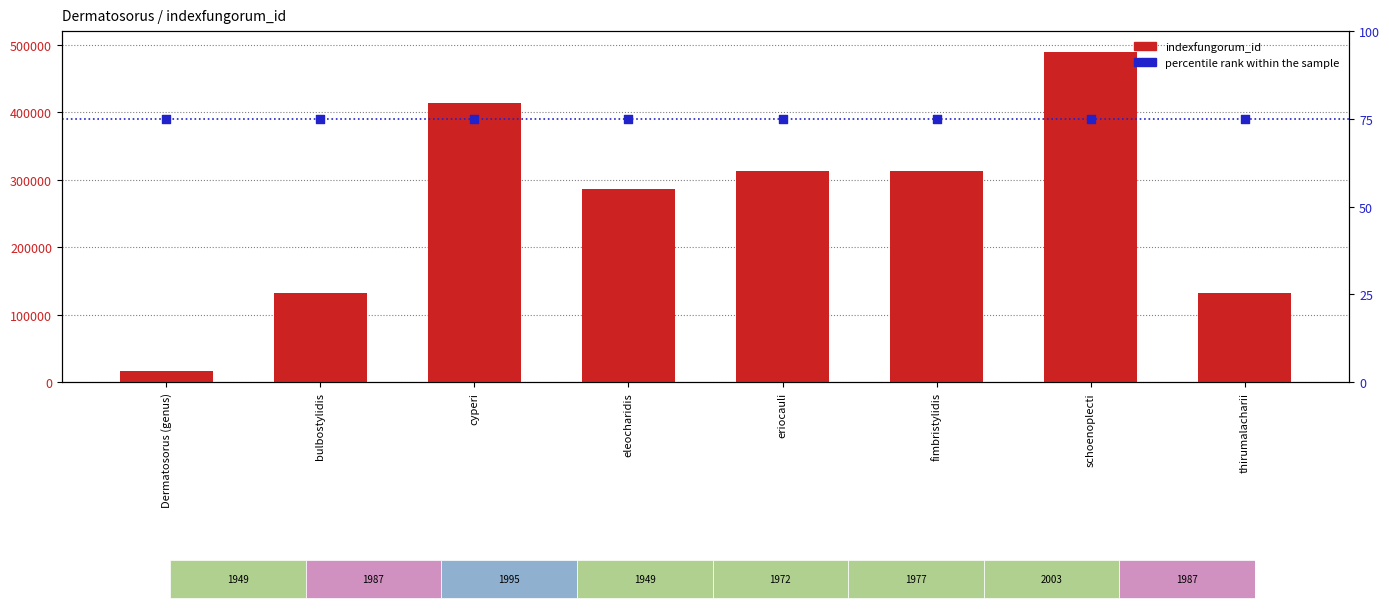

Is the value of indexfungorum_id at bulbostylidis greater than the value of percentile rank within the sample at eriocauli?

Yes